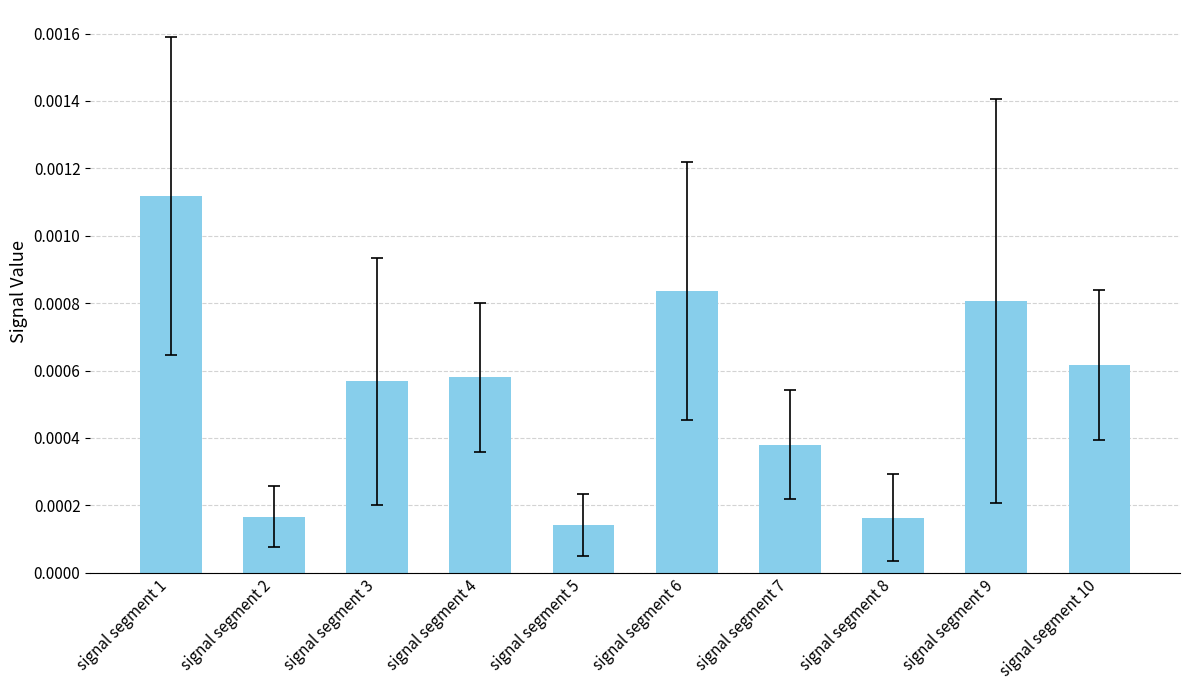

Which category has the highest value across all series?

signal segment 1